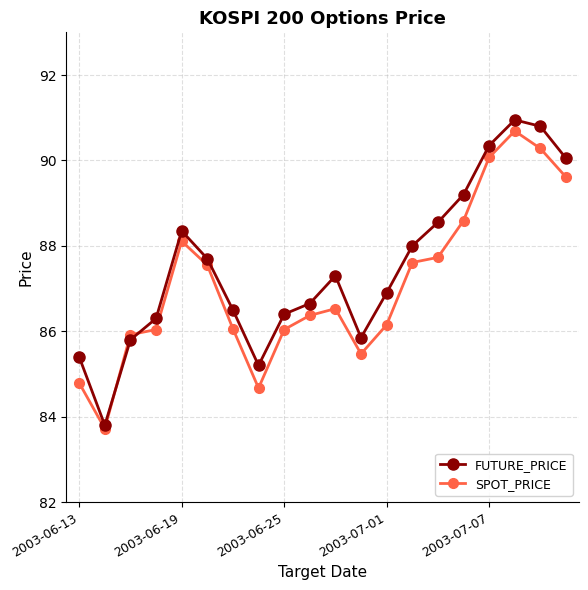

Which series has the largest range (max minus min)?

FUTURE_PRICE